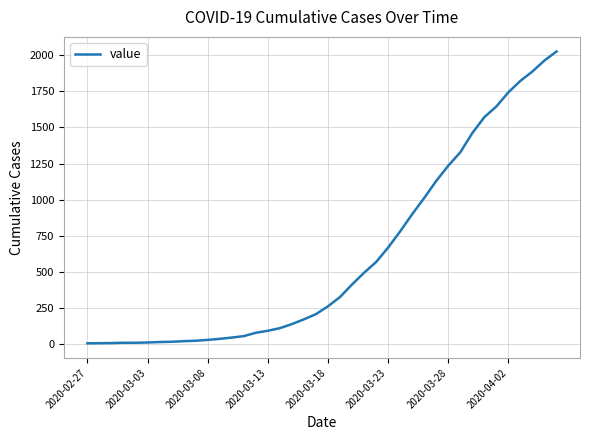

What is the greatest value displayed?

2025